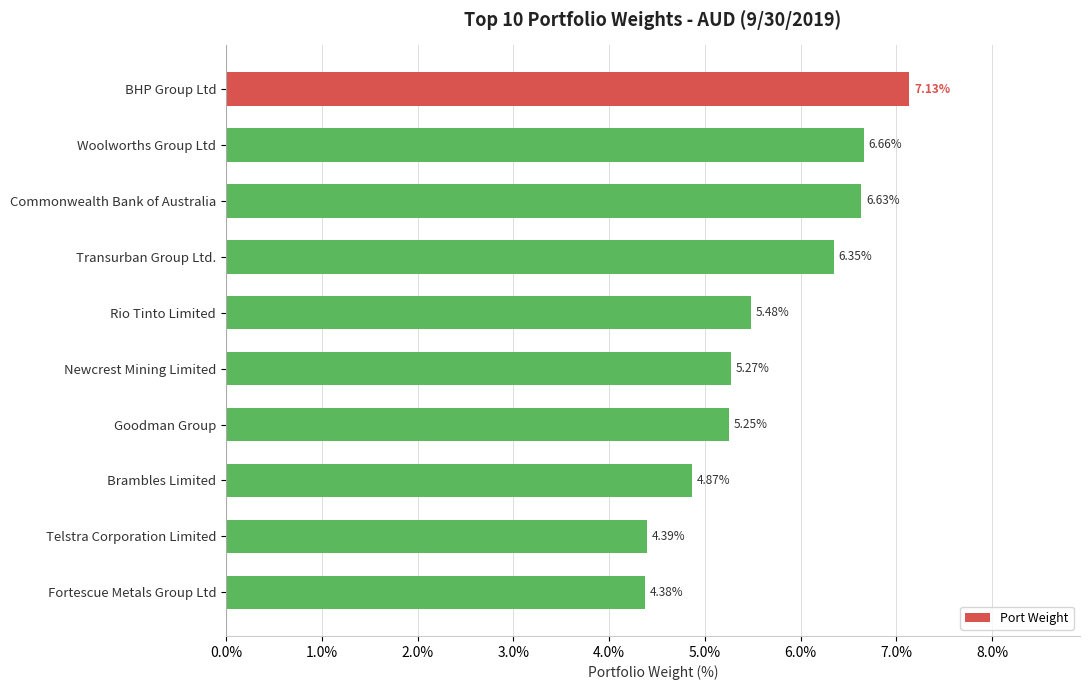

What is the label of the 5th bar from the bottom?

Newcrest Mining Limited